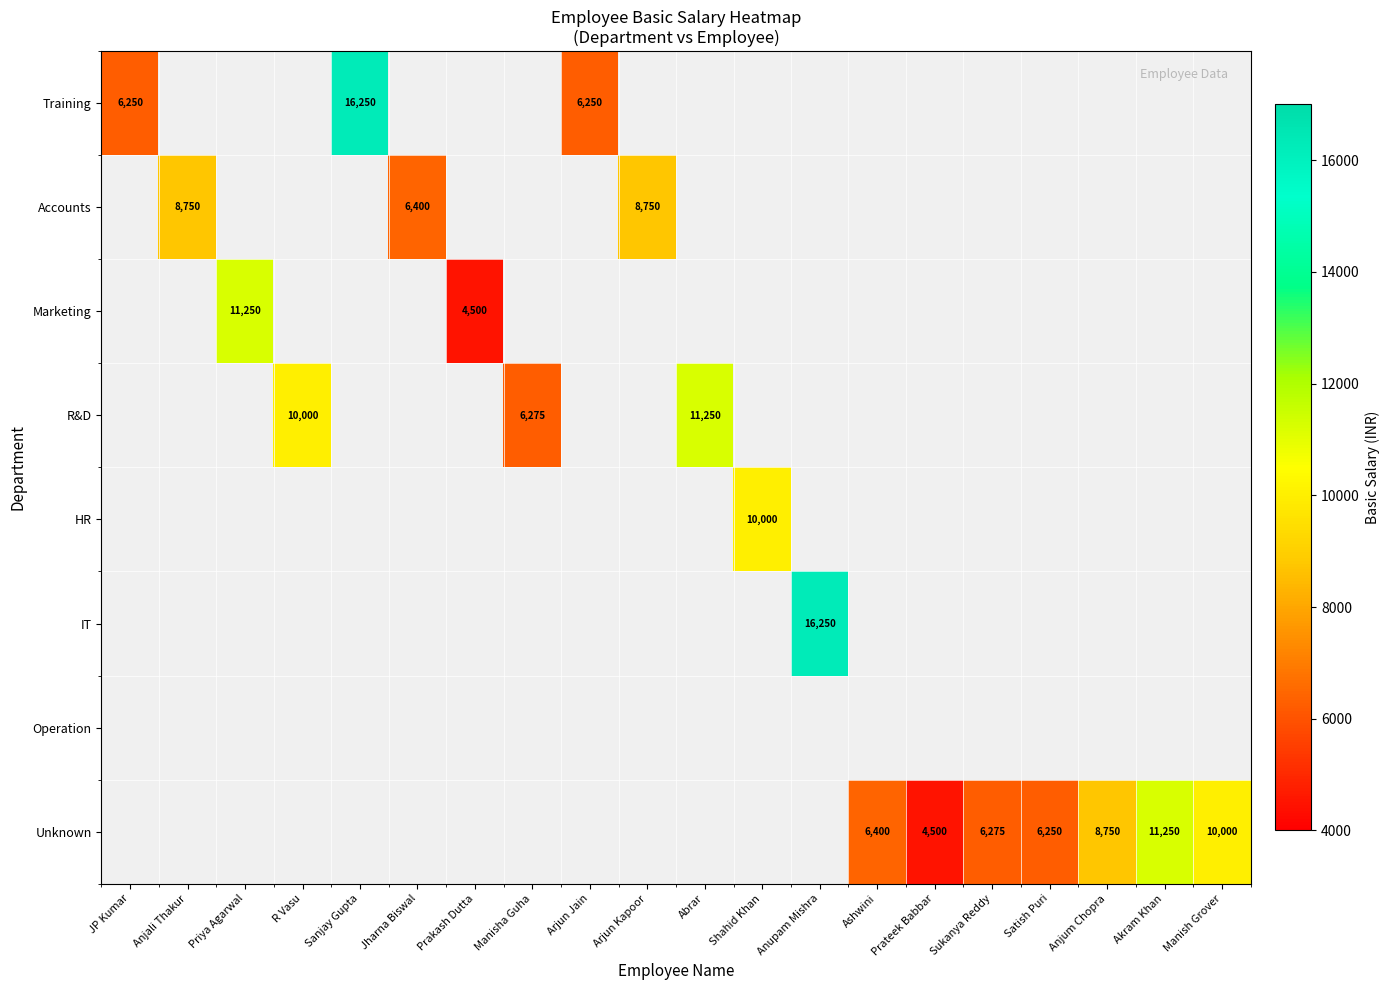

The value of Marketing at Prakash Dutta is 4500. True or false?

True